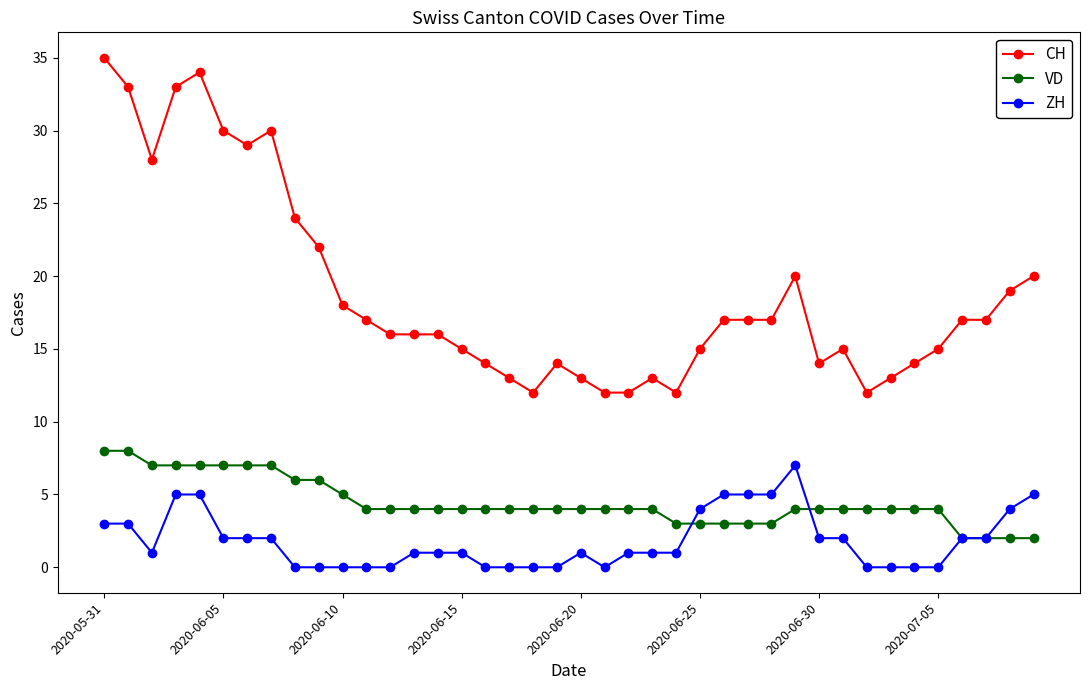

Rank the series by their average value, from lowest to highest.

ZH, VD, CH